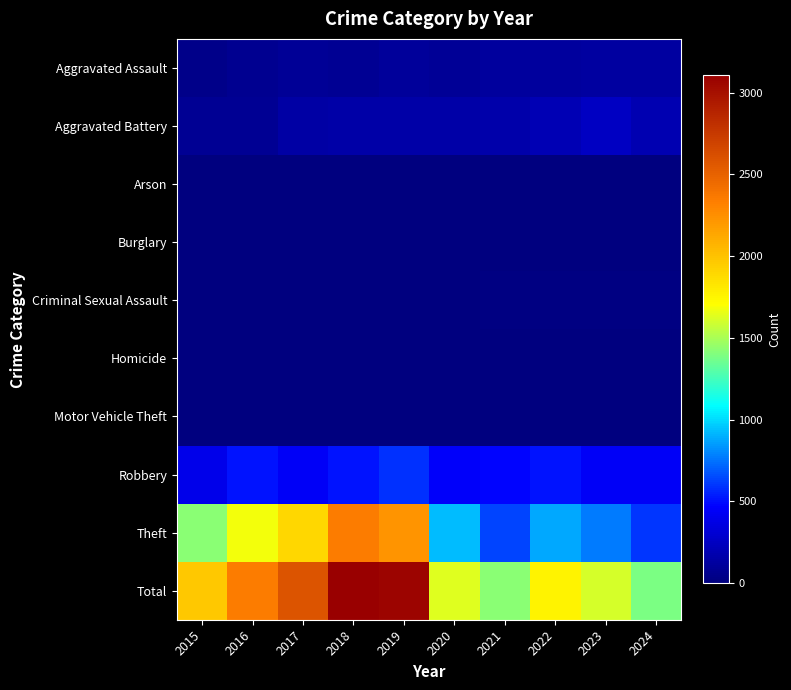

At which category is the sum across all series the highest?

2018